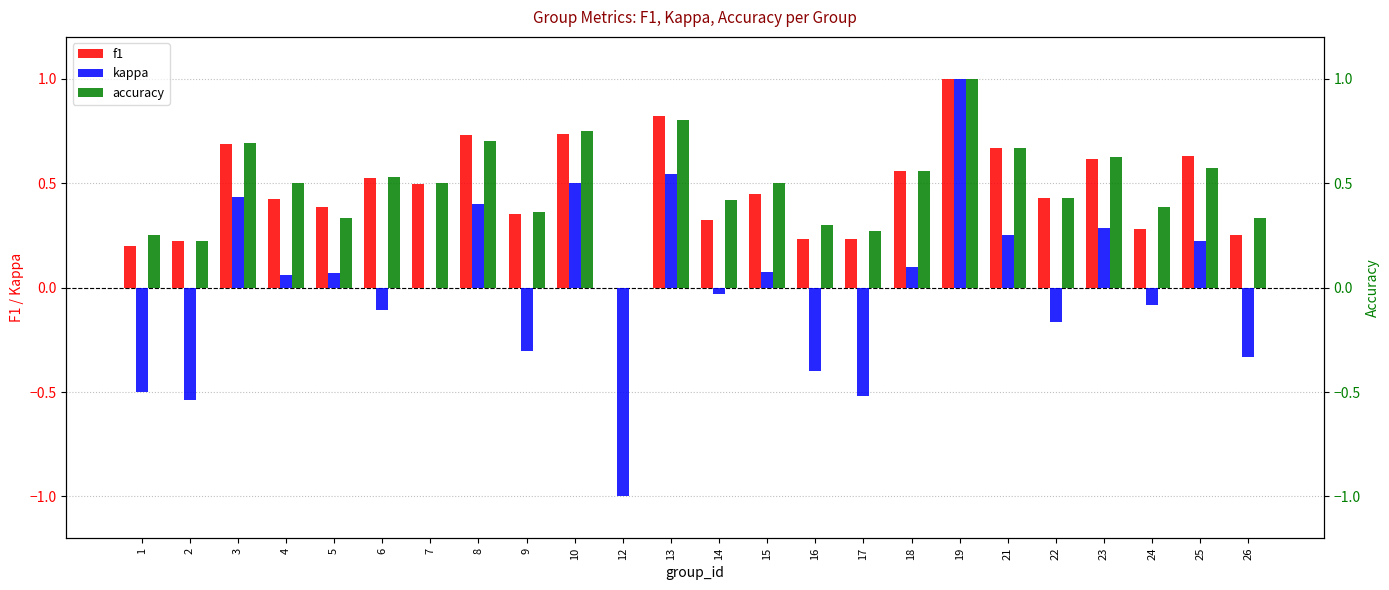

Which series changed the most between 21 and 24?

f1